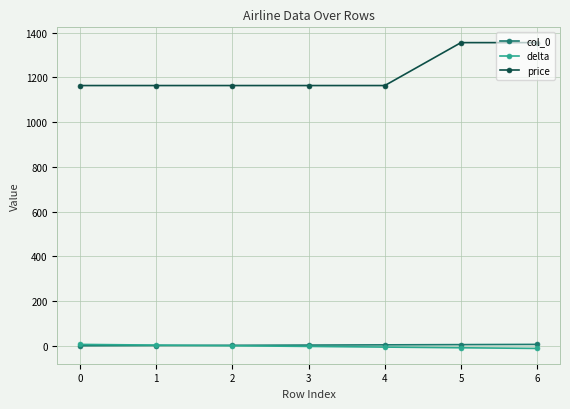

Does the chart display data point markers on the line(s)?

Yes